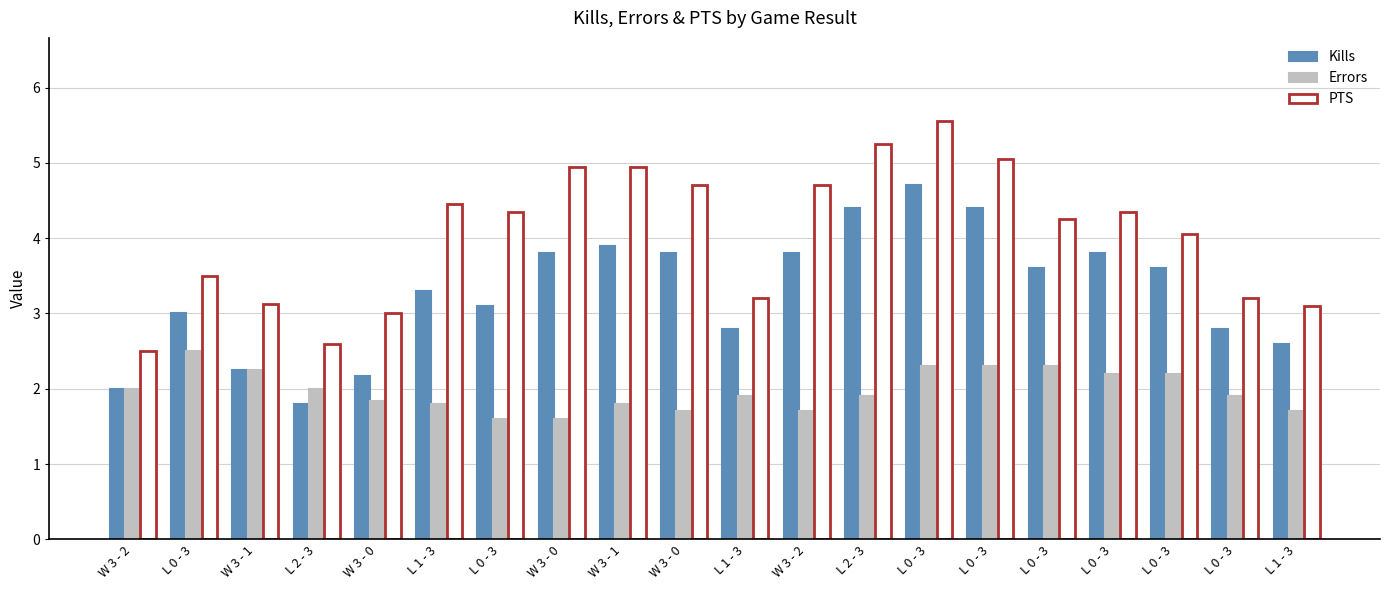

How many distinct data groups are displayed?

3